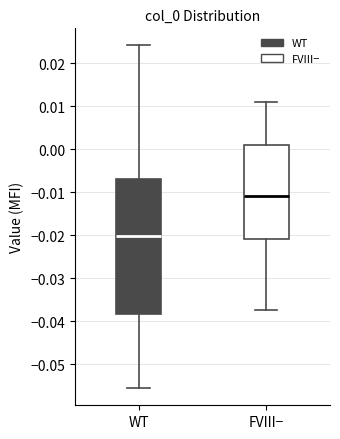

Comparing the boxes themselves (not the whiskers), which one is the tallest?

WT